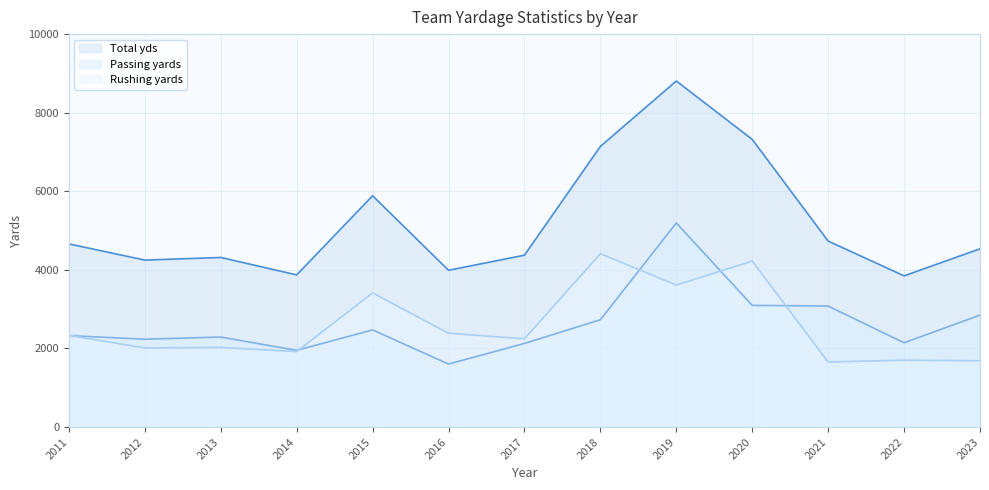

At which category does the chart reach its peak across all series?

2019